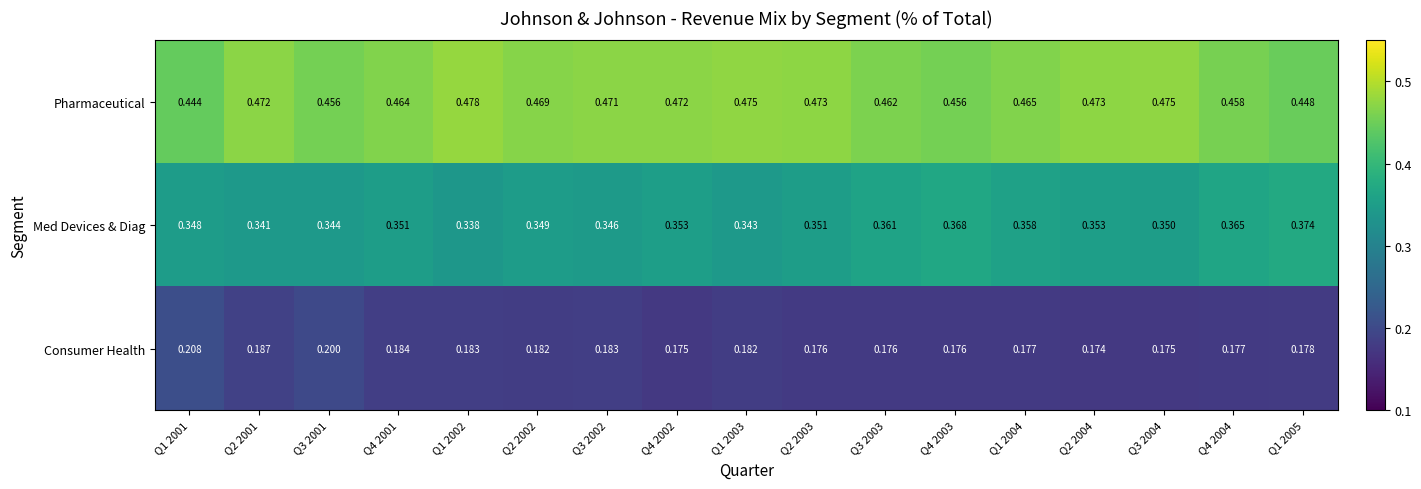

Which series has the largest range (max minus min)?

Med Devices & Diag